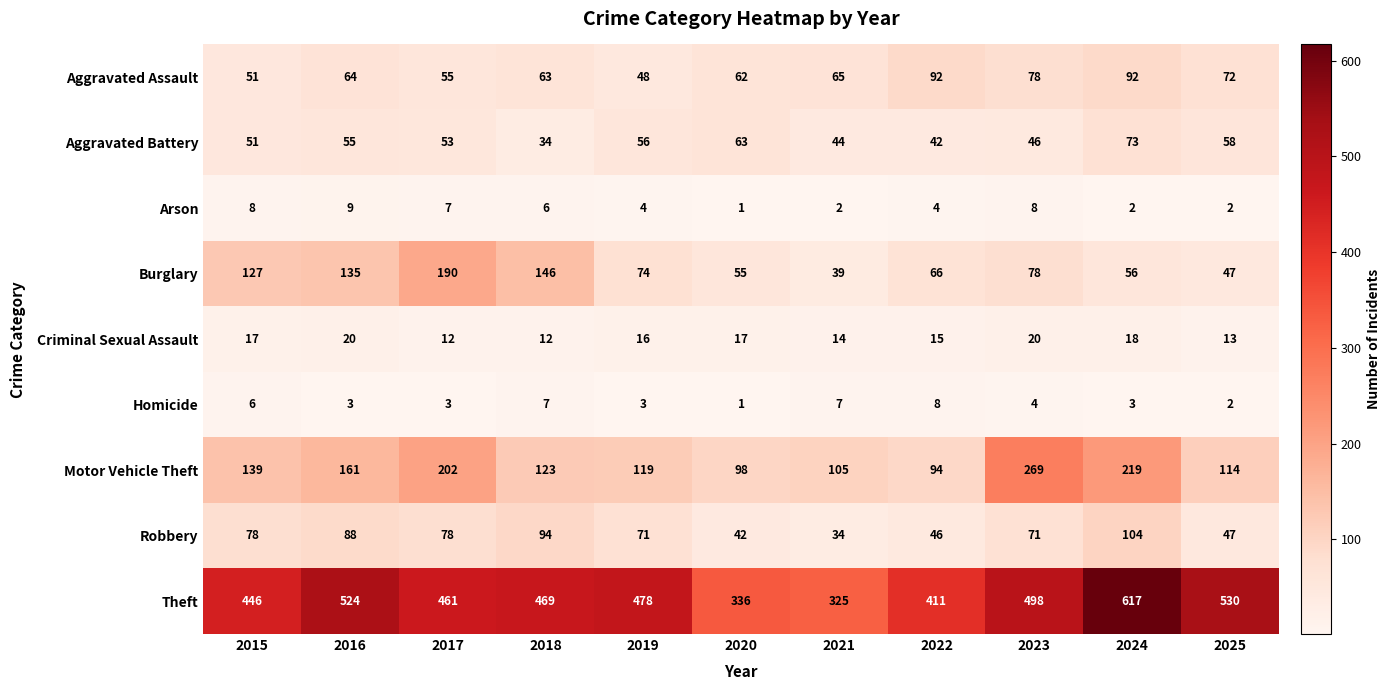

What is the difference between the Burglary values at 2021 and 2015?

88